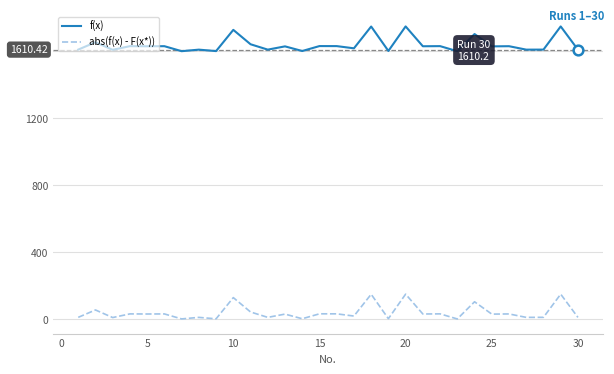

What is the difference between the maximum and minimum values in the f(x) series?

148.3